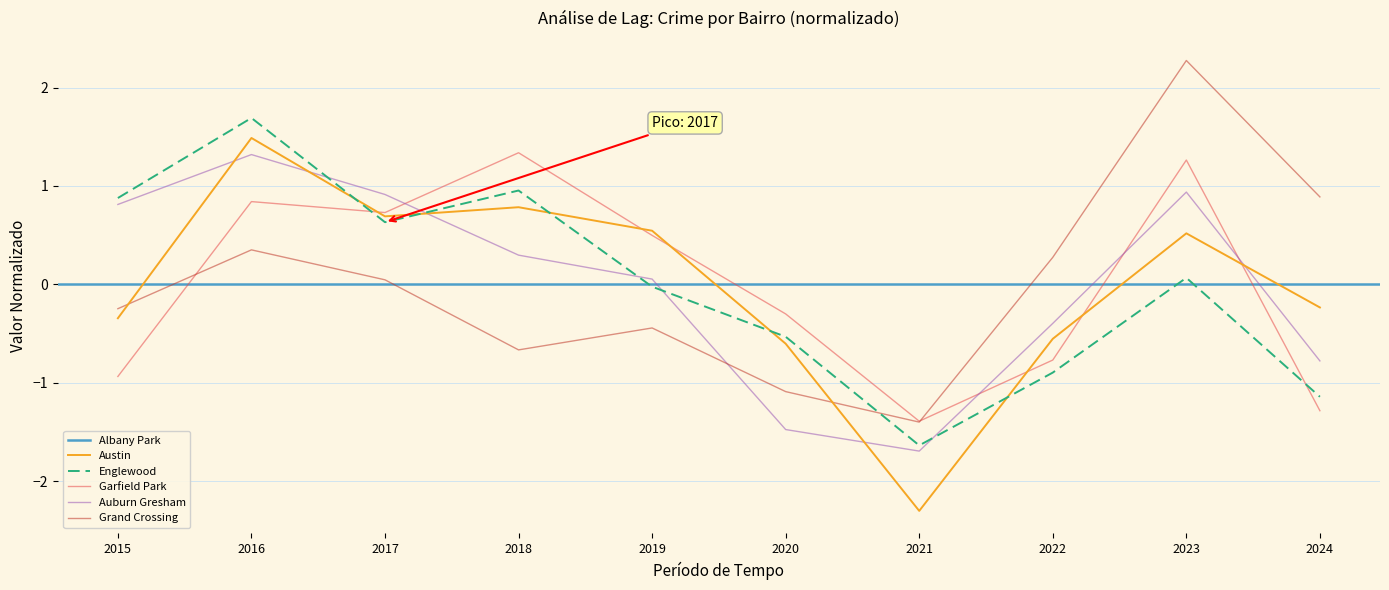

How many interior local peaks does the Grand Crossing series have?

3